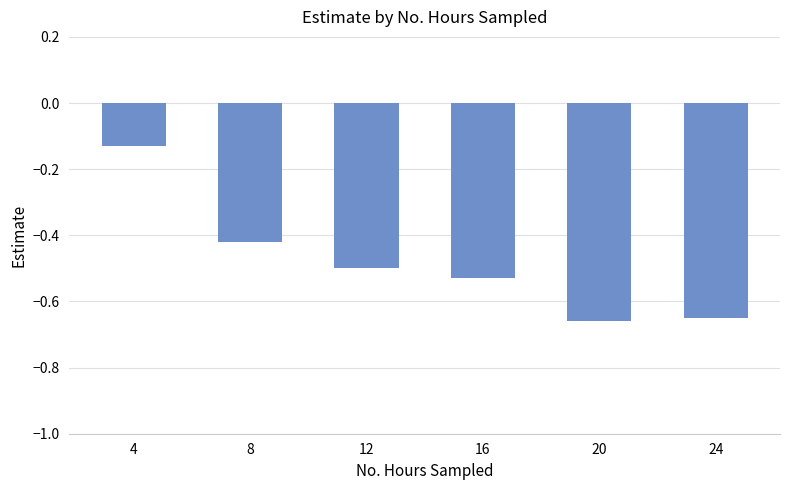

At which category does the chart reach its peak across all series?

4